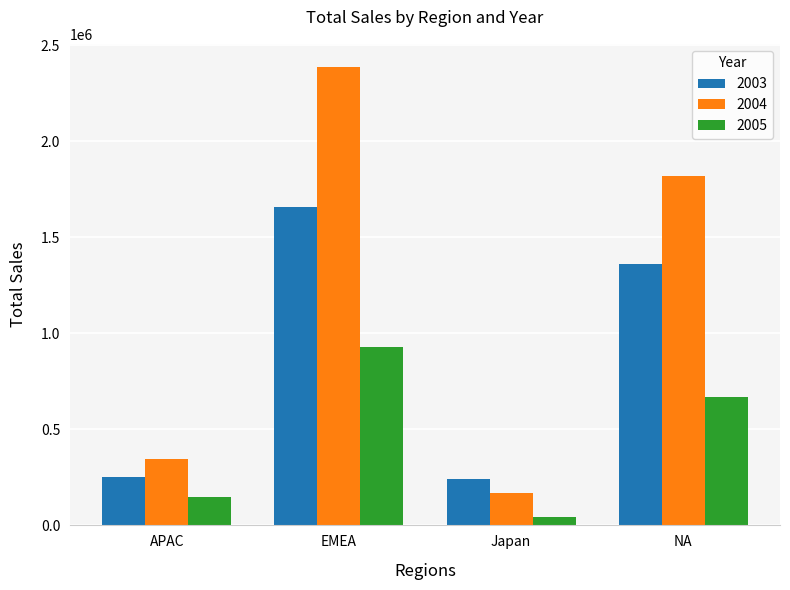

Is it true that 2003 equals 1660314.5 at EMEA?

True